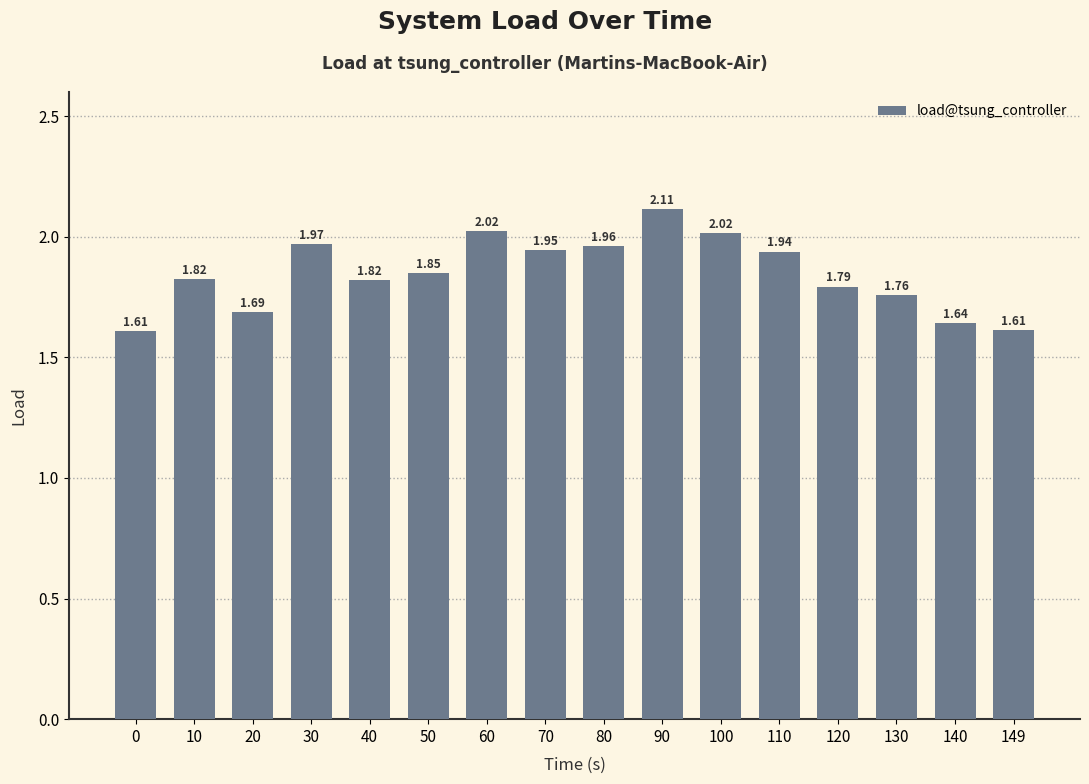

What is the change in value from 110 to 140?

-0.3